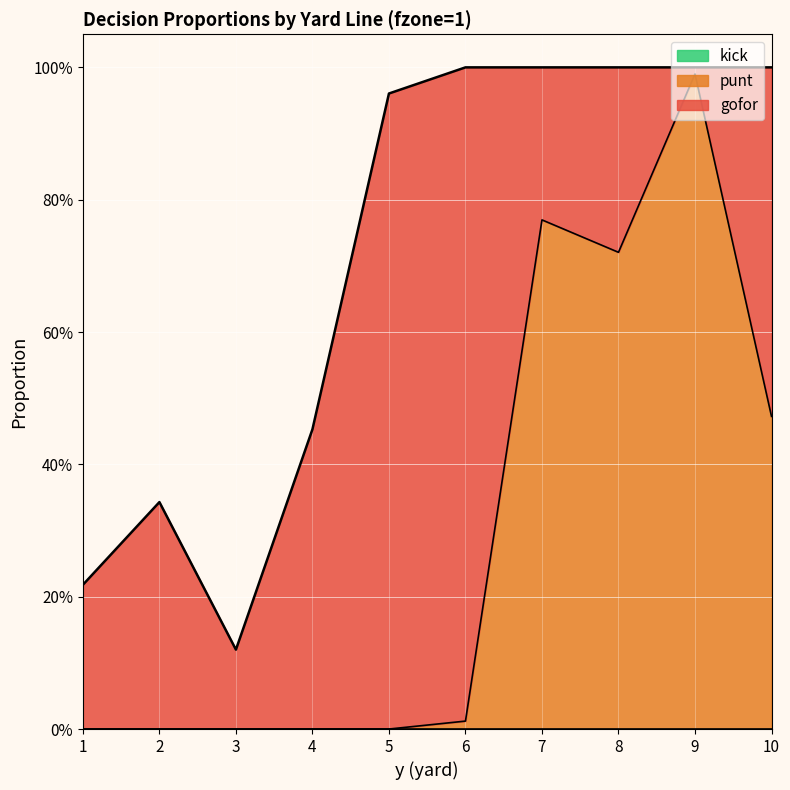

Rank the series by their maximum value, from highest to lowest.

punt, gofor, kick